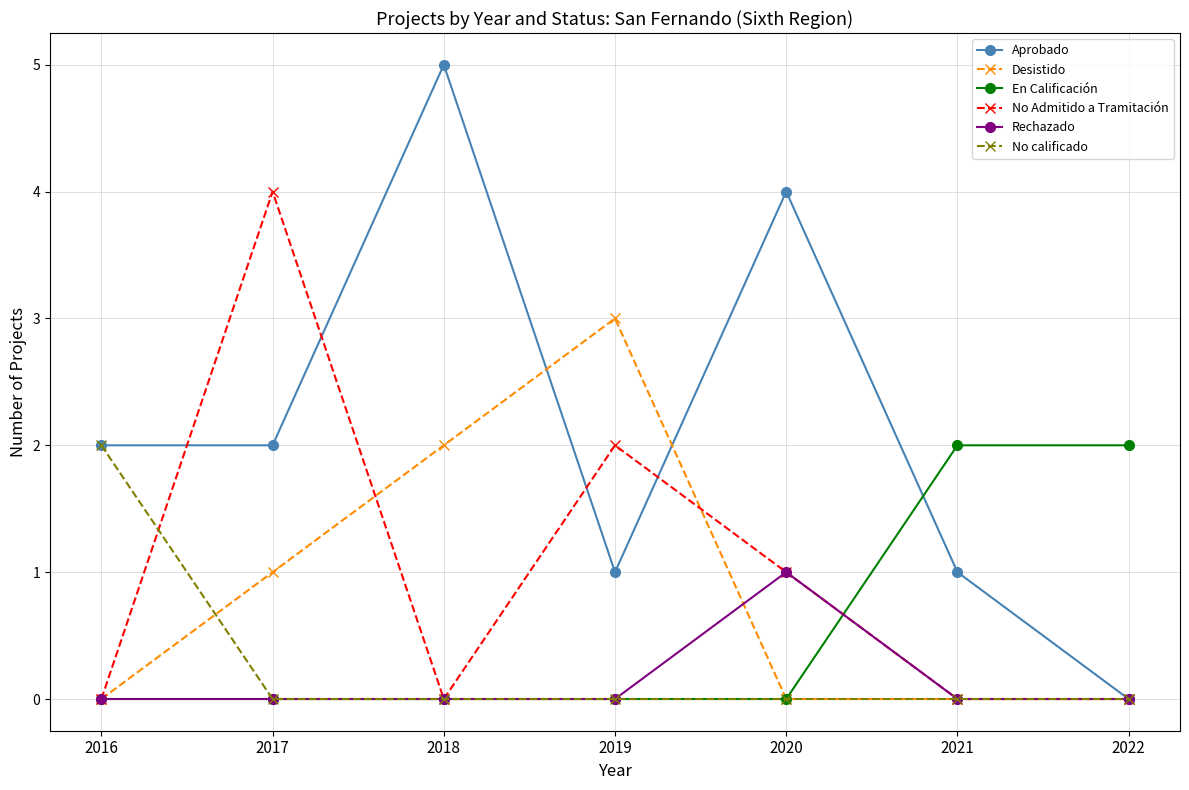

Reading right to left, extract all data points from this chart.

Aprobado: 0	1	4	1	5	2	2
Desistido: 0	0	0	3	2	1	0
En Calificación: 2	2	0	0	0	0	0
No Admitido a Tramitación: 0	0	1	2	0	4	0
Rechazado: 0	0	1	0	0	0	0
No calificado: 0	0	0	0	0	0	2